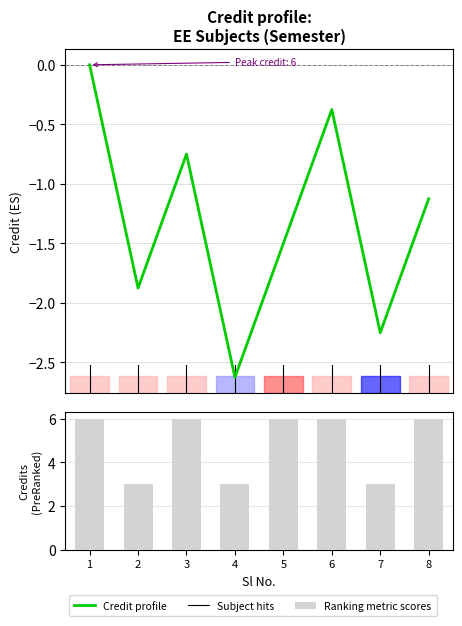

Does the chart contain stacked bars?

No